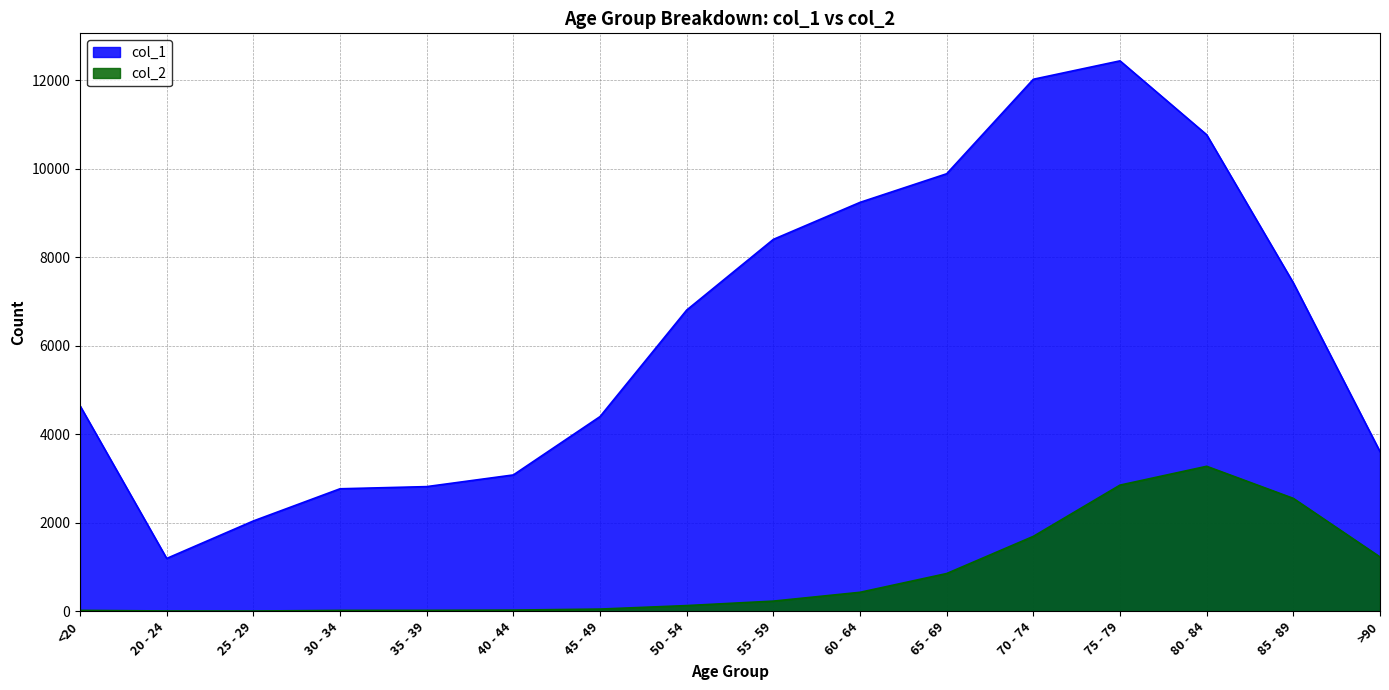

List the labels in order of col_1 value, largest first.

75 - 79, 70 - 74, 80 - 84, 65 - 69, 60 - 64, 55 - 59, 85 - 89, 50 - 54, <20, 45 - 49, >90, 40 - 44, 35 - 39, 30 - 34, 25 - 29, 20 - 24